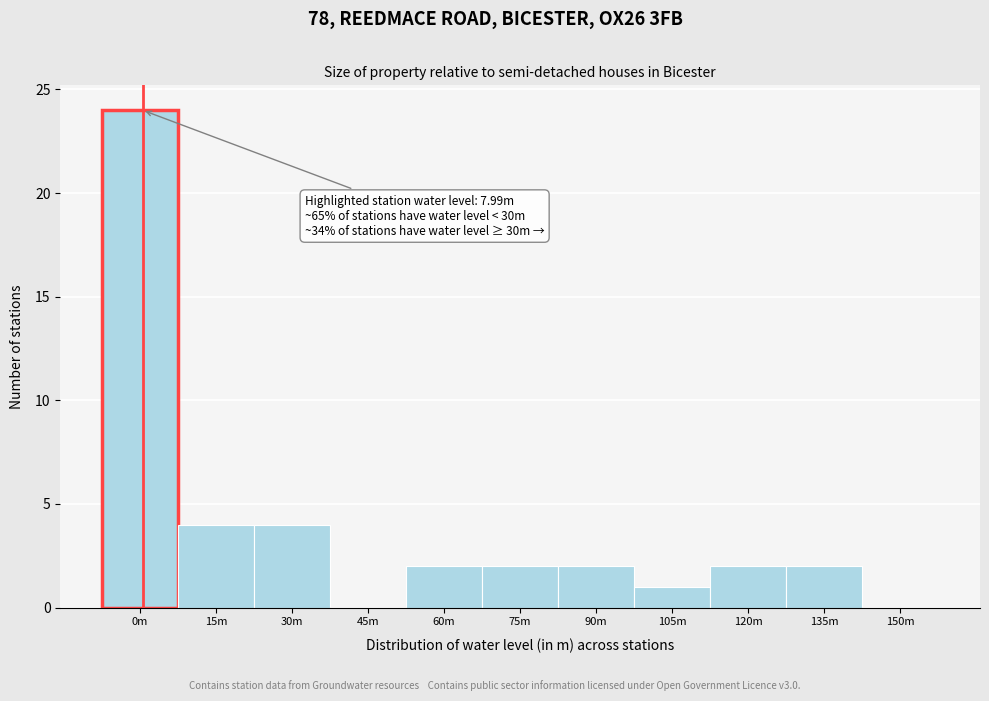

Reading left to right, list all the values displayed in this chart.

0m=24	15m=4	30m=4	45m=0	60m=2	75m=2	90m=2	105m=1	120m=2	135m=2	150m=0